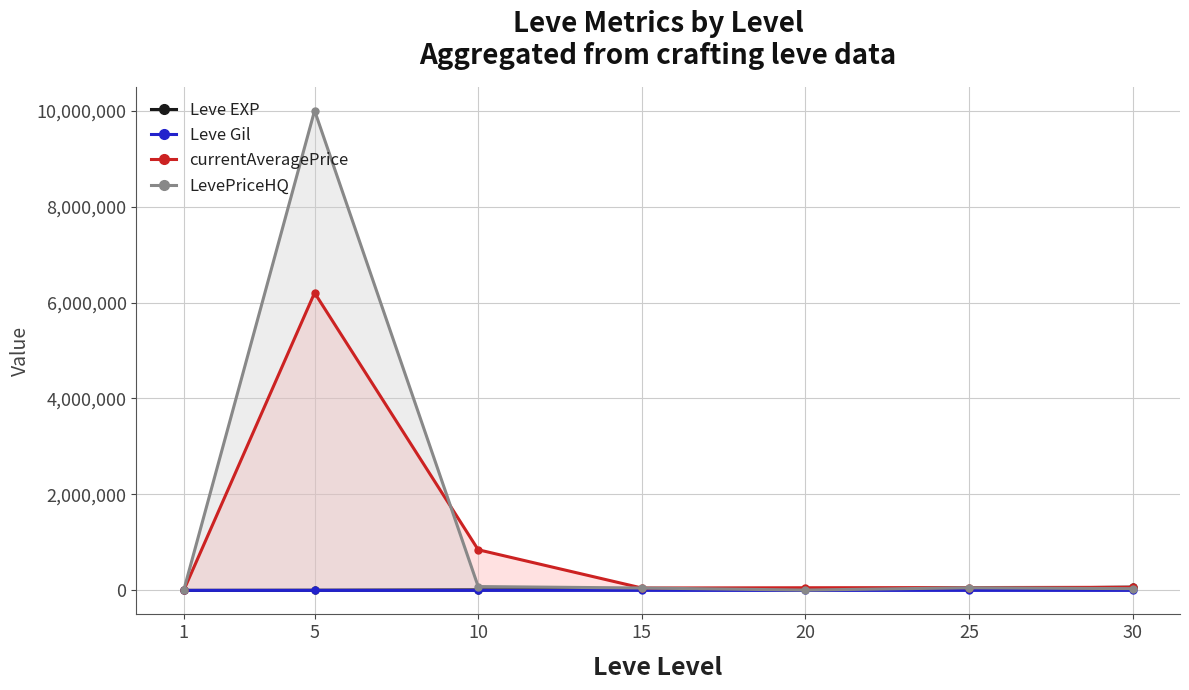

The Leve EXP series shows 630.0 at 1. True or false?

True